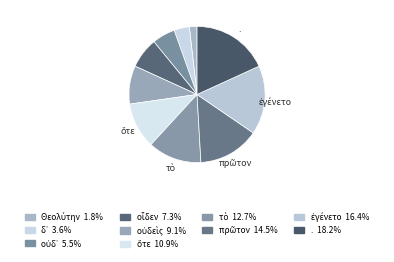

How many segments does this pie chart have?

10